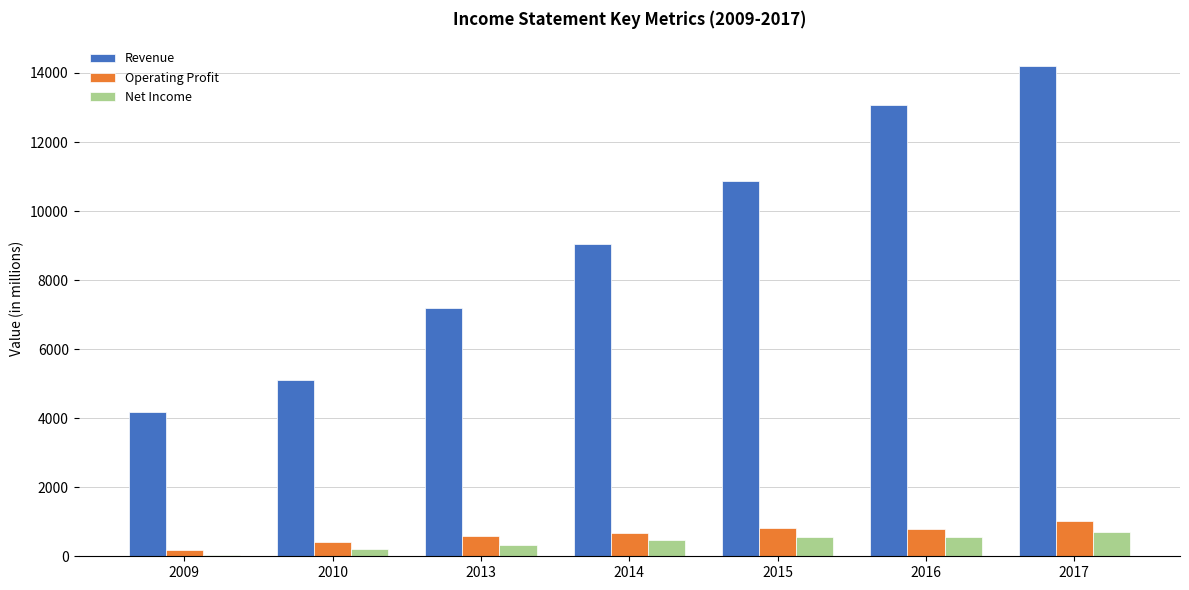

What is the average value of the Net Income series?

406